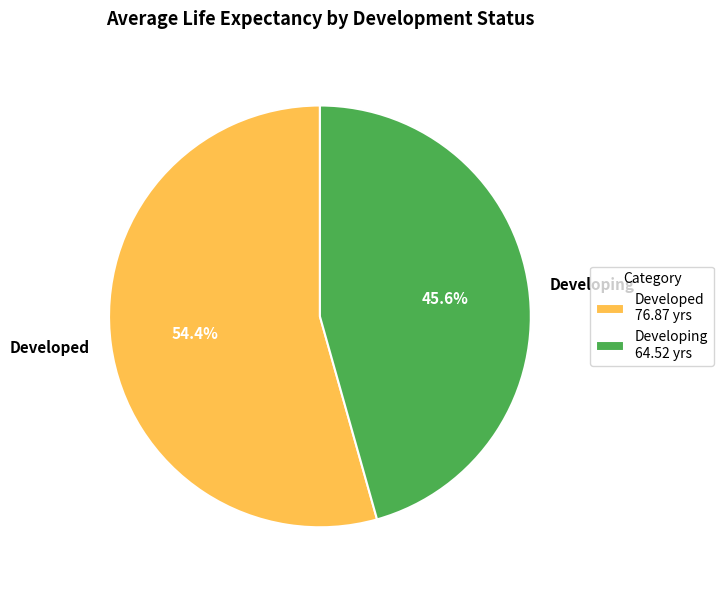

Is it true that Developing is 46% of the pie?

True